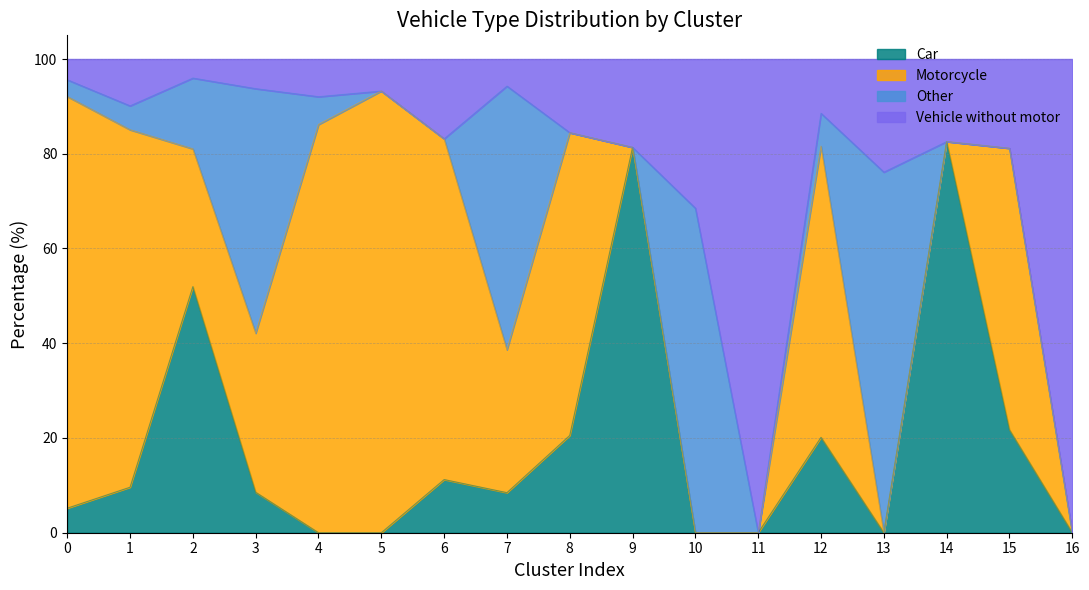

The Vehicle without motor series shows 140.9 at 3. True or false?

False